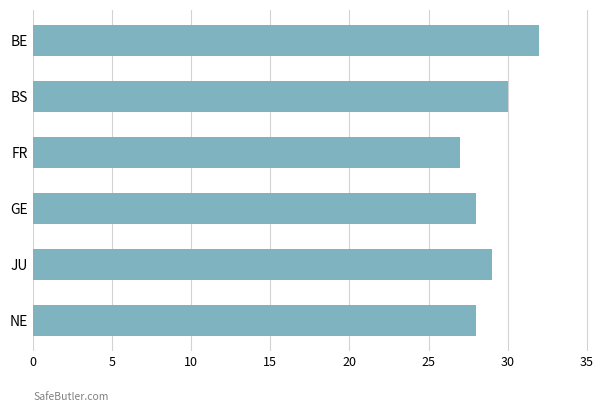

Reading bottom to top, transcribe all the data shown in this chart.

NE=28	JU=29	GE=28	FR=27	BS=30	BE=32